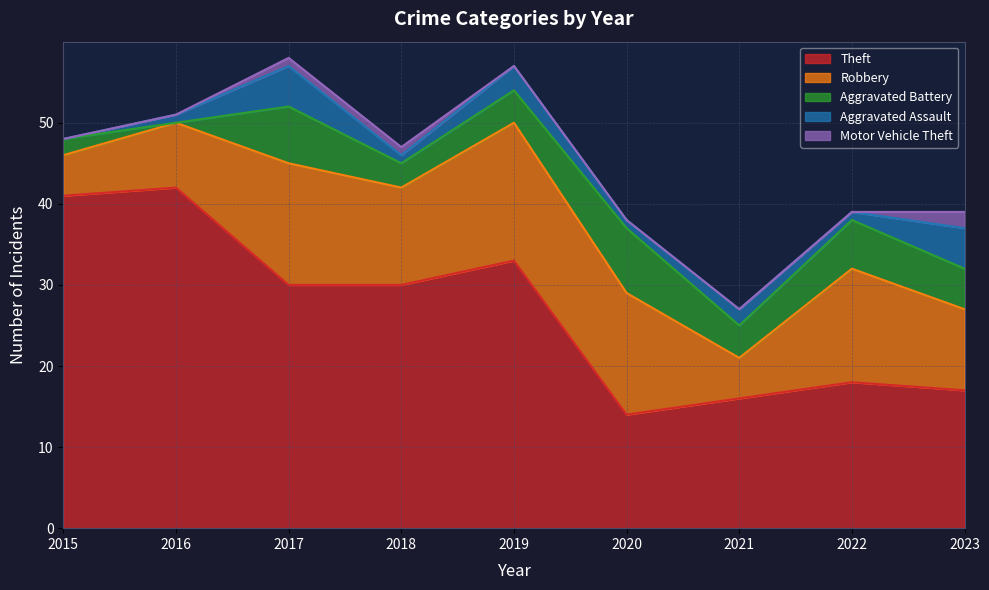

Rank the series at 2017 from lowest to highest value.

Motor Vehicle Theft, Aggravated Assault, Aggravated Battery, Robbery, Theft